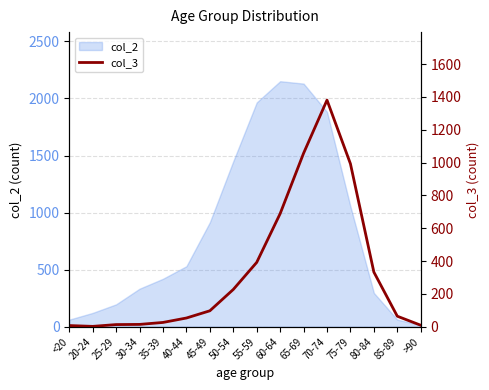

The col_2 series shows 1882 at 70-74. True or false?

True